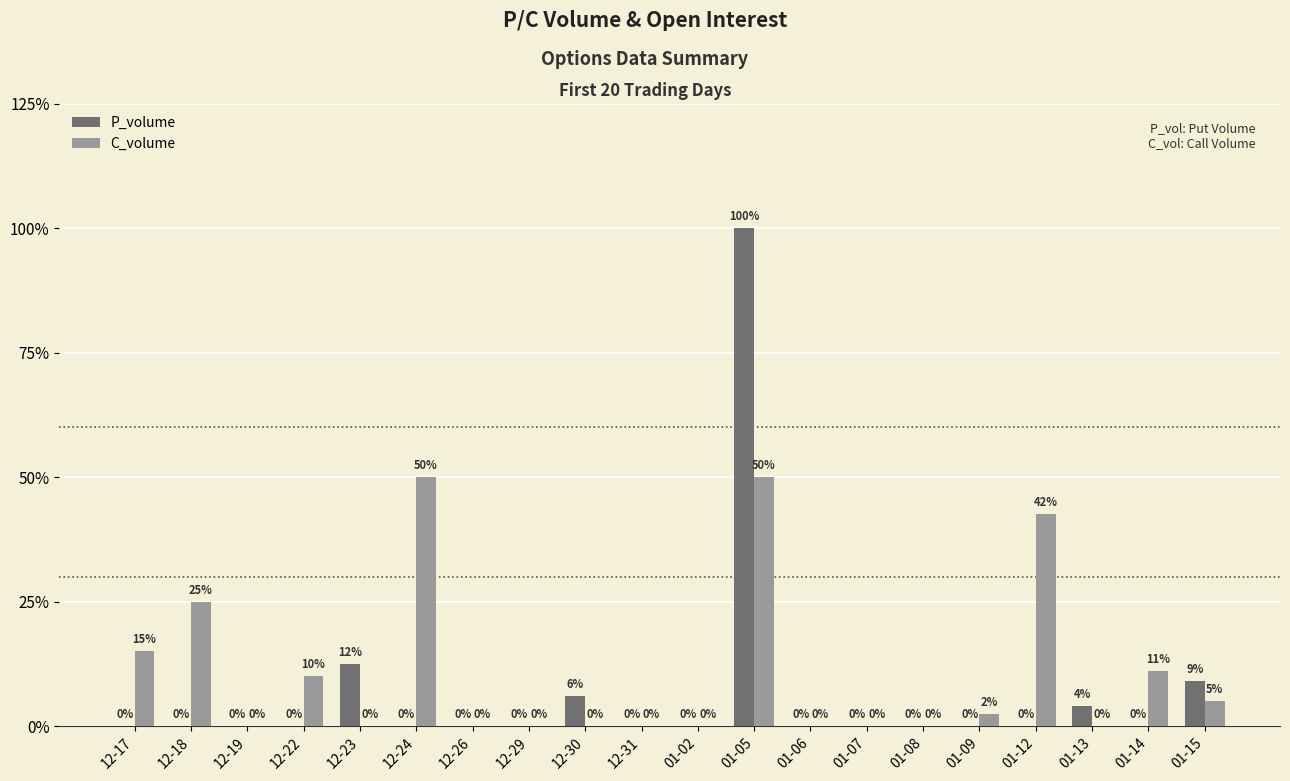

Which series has the largest total across all categories?

C_volume